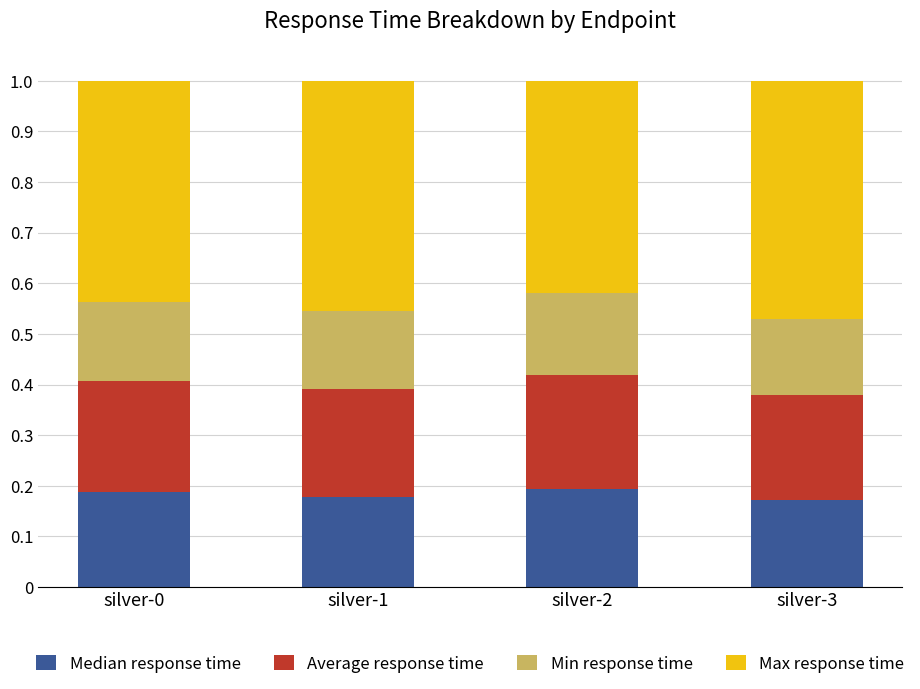

How many Median response time values are between 0 and 1?

4